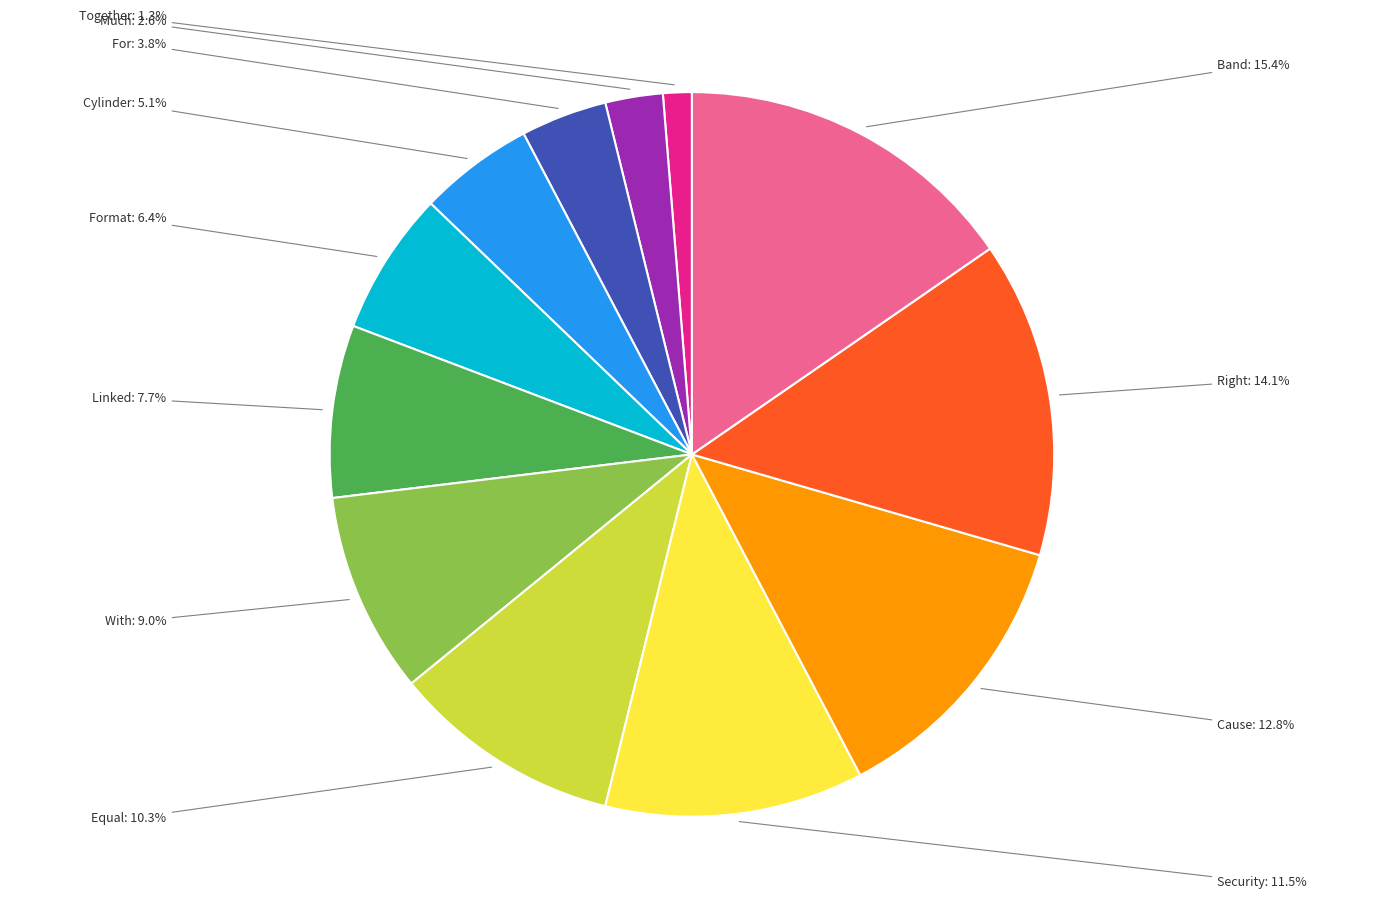

What percentage is the Together slice, to the nearest percent?

1%